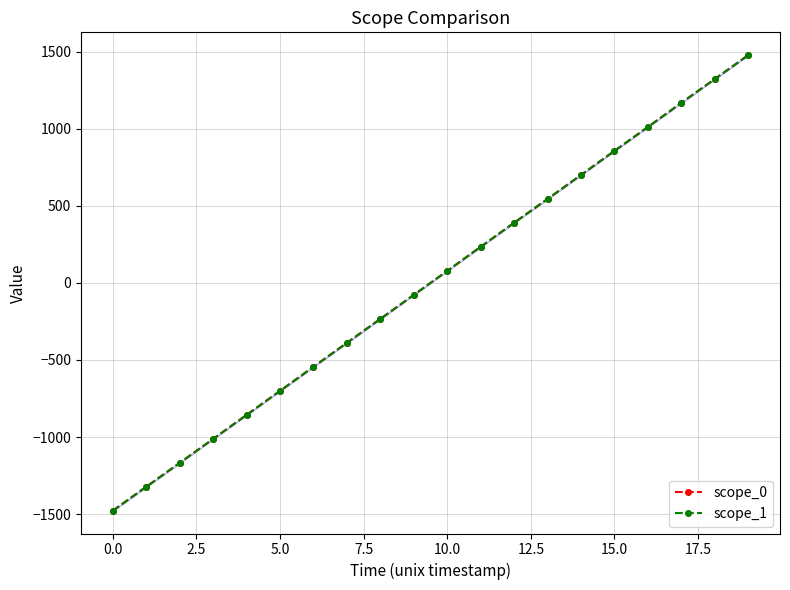

How many intersections are there between scope_0 and scope_1?

9